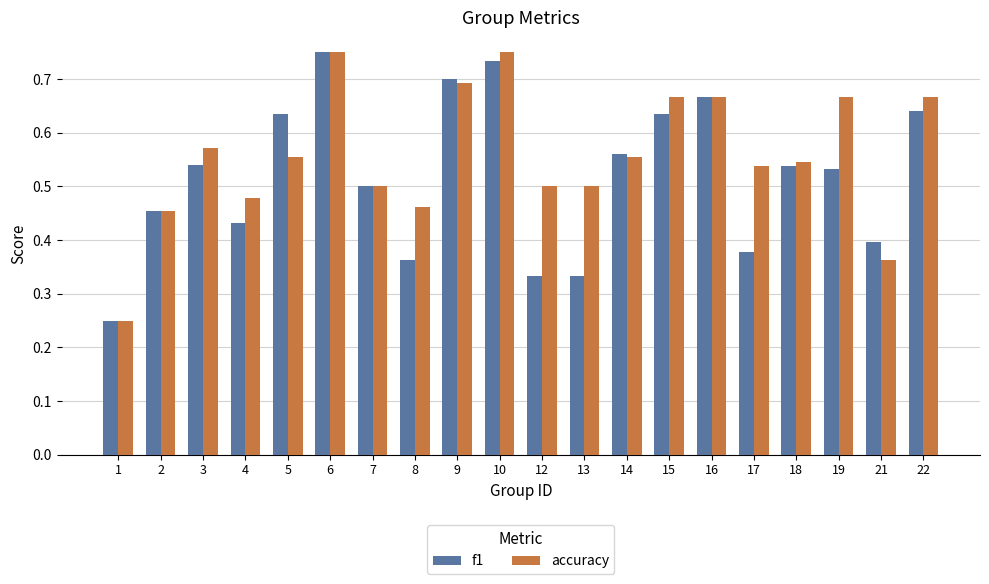

Is it true that f1 equals 0.6 at 8?

False